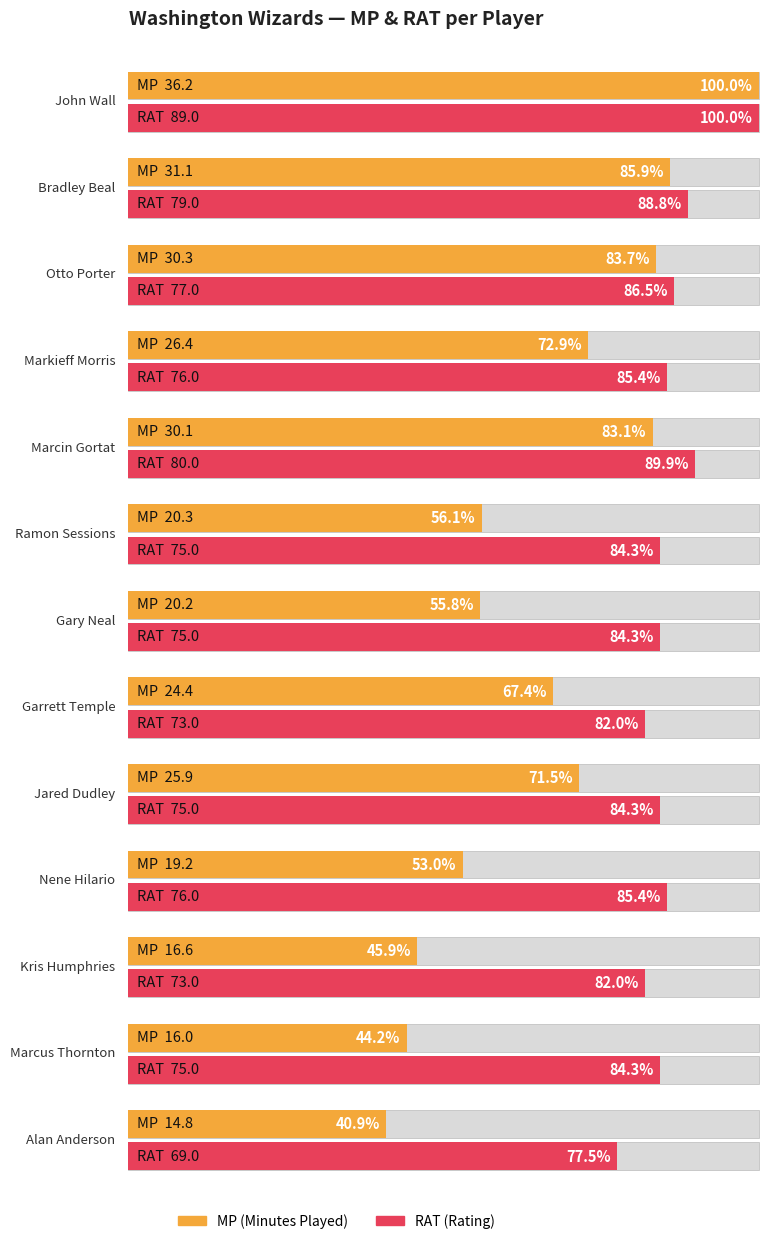

Which series has the largest range (max minus min)?

MP